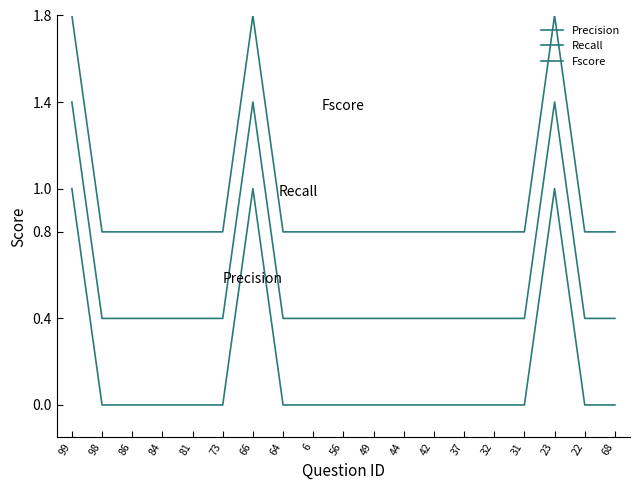

How many lines are shown in the chart?

3